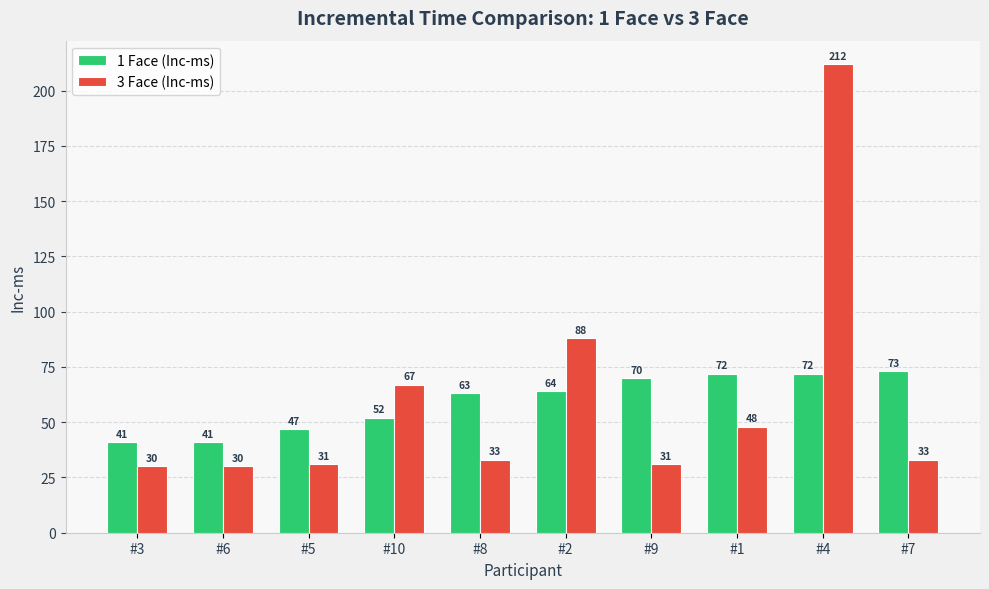

At which category is the sum across all series the highest?

#4